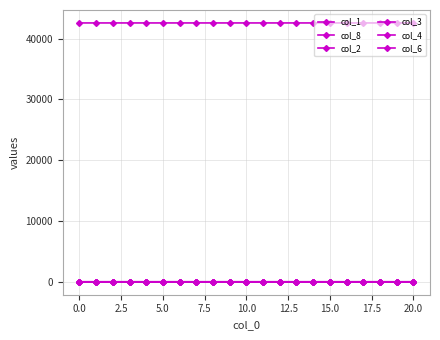

How many categories are shown in the chart?

21